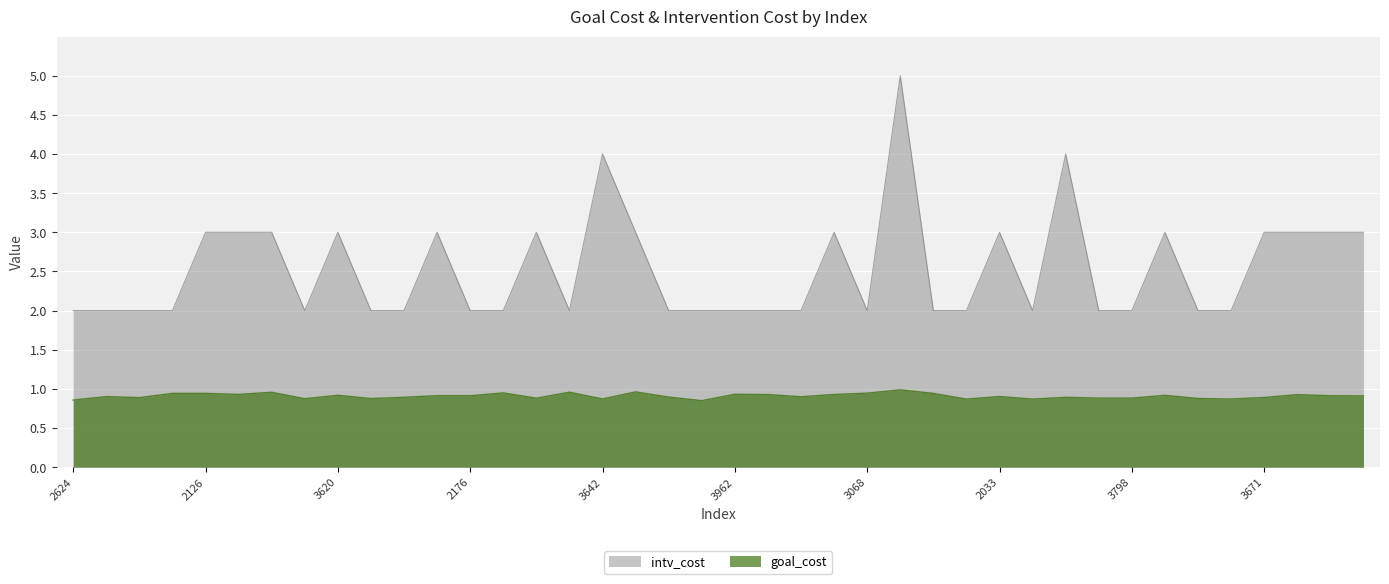

Count the number of categories in the chart.

40